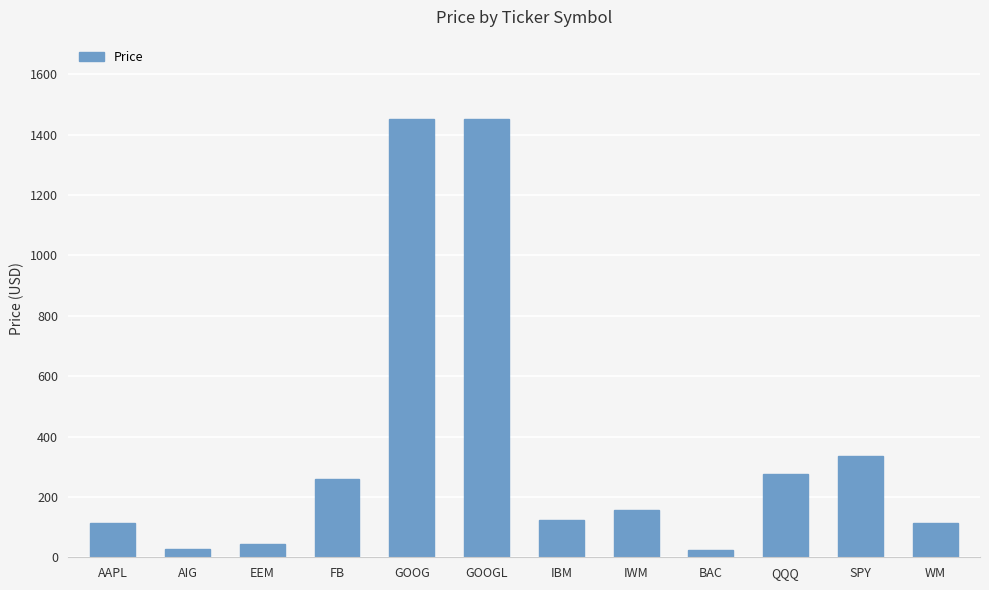

Count the number of values greater than 156.

6